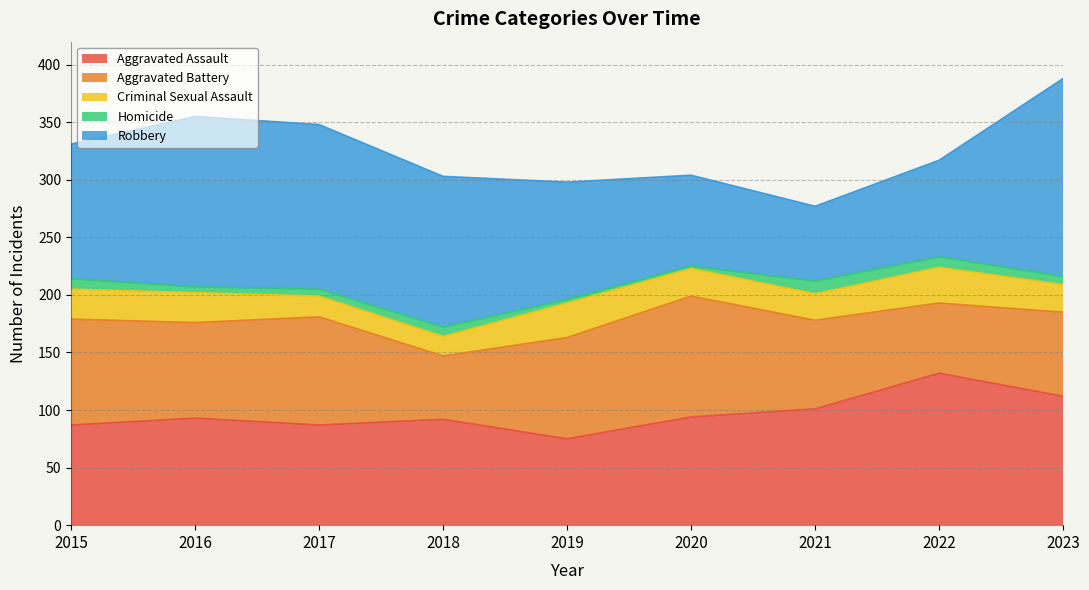

What is the total value across all series at 2015?

331